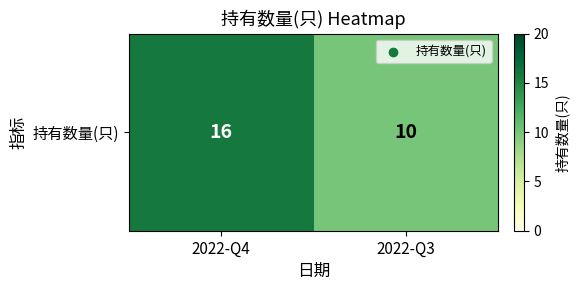

At which category does the chart reach its minimum across all series?

2022-Q3